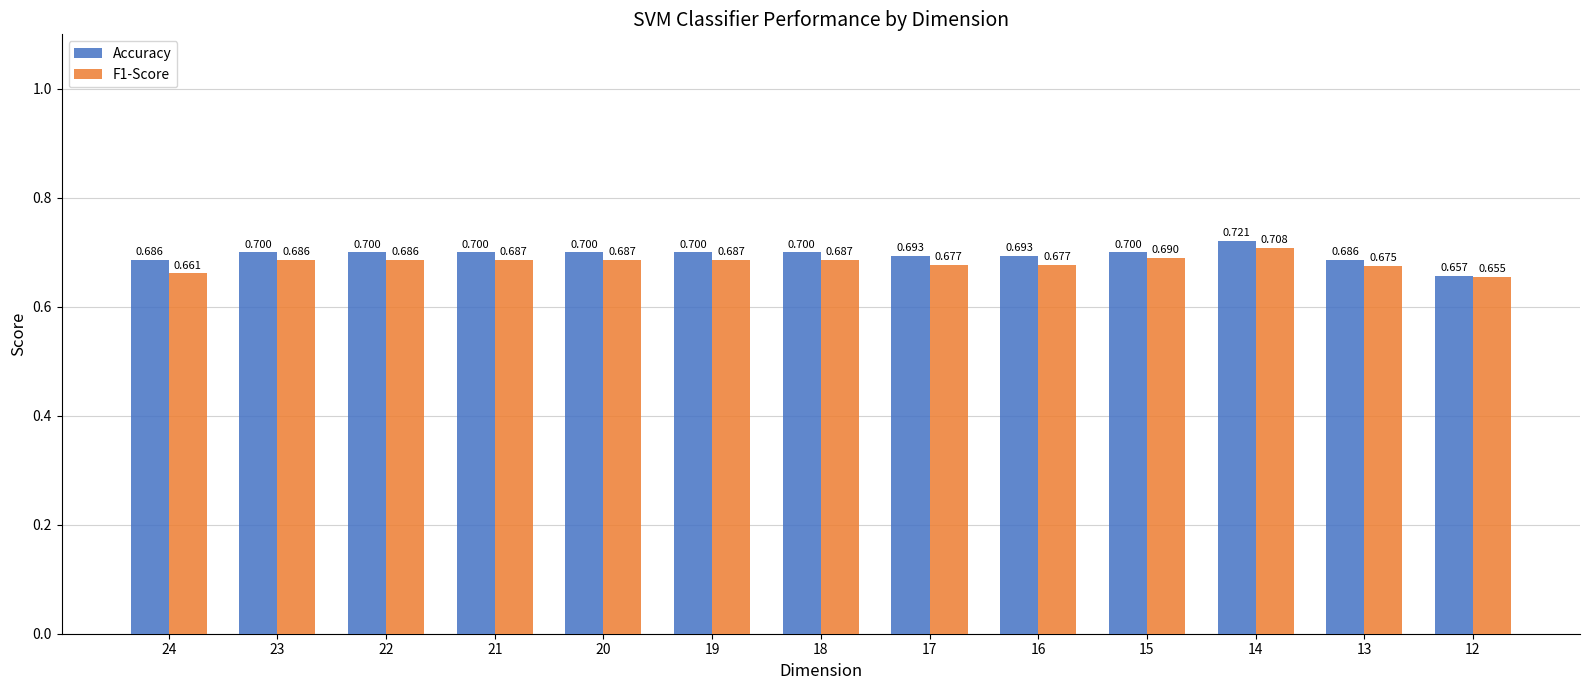

List the series in order of their peak value, highest first.

Accuracy, F1-Score